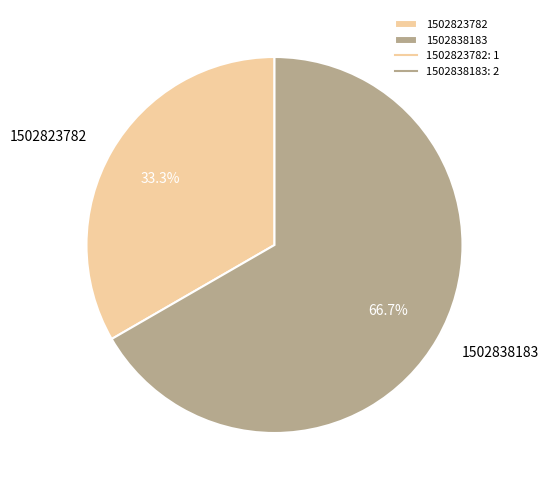

Is it true that 1502823782 is 33% of the pie?

True